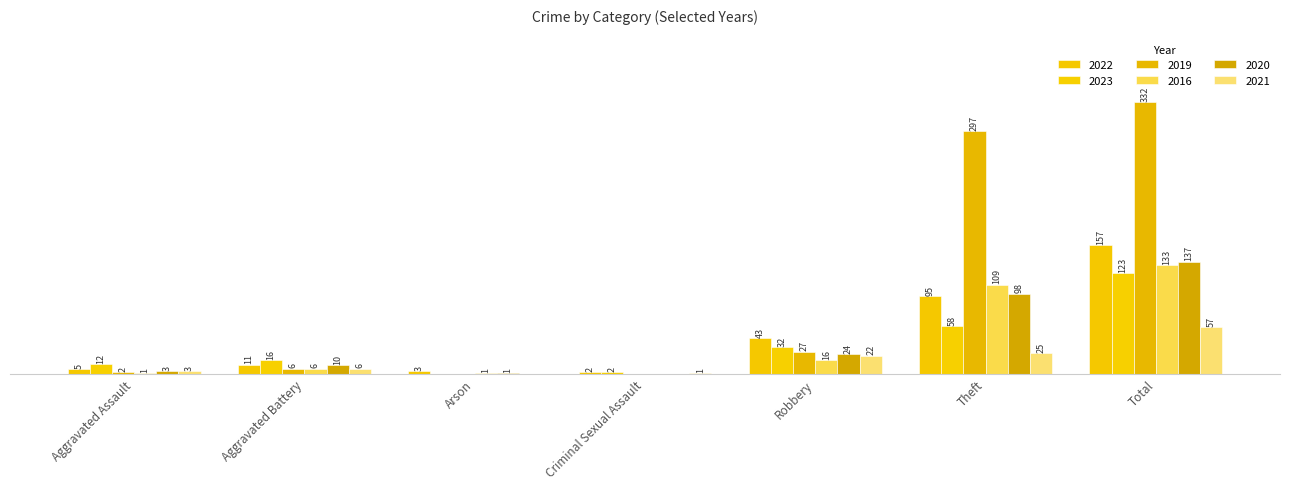

Are the bars grouped side by side (vs. stacked)?

Yes